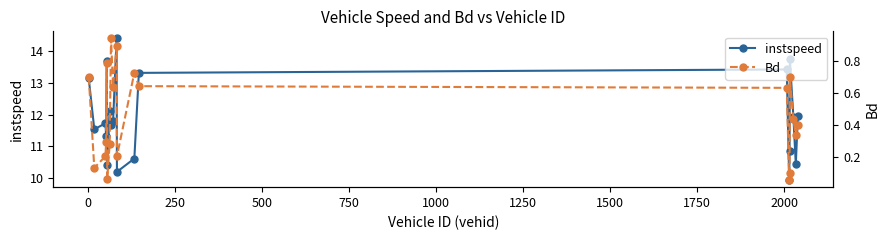

What is the value of the instspeed point at the 10th from the left?

14.4